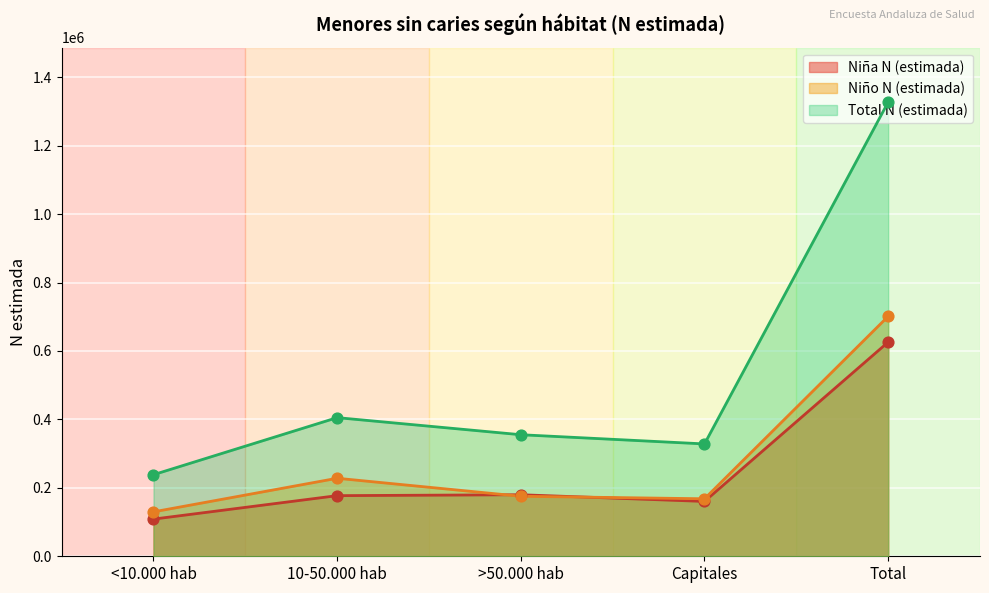

At which category is the sum across all series the highest?

Total